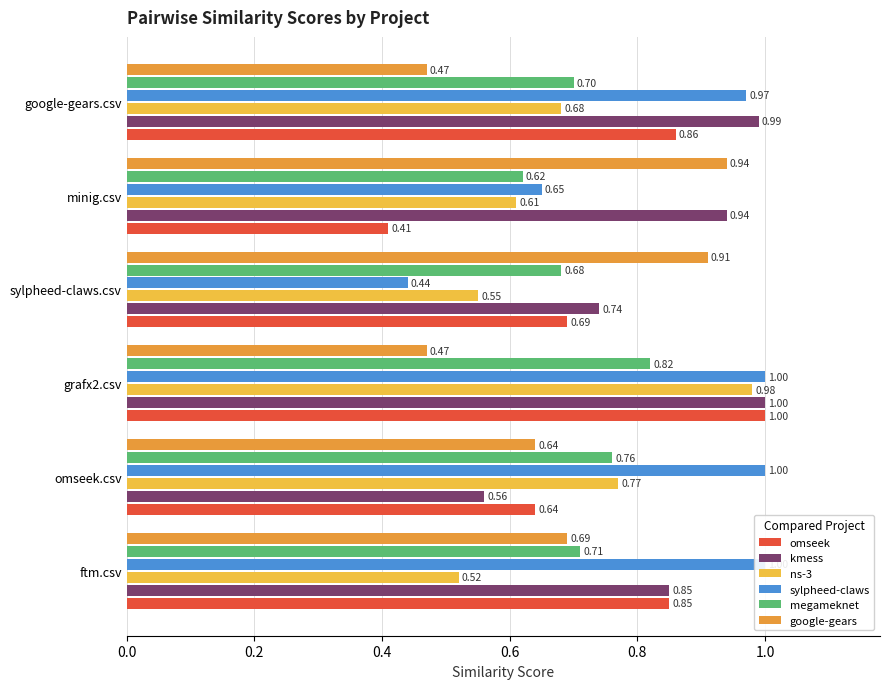

Is it true that omseek equals 0.9 at 1.0?

True